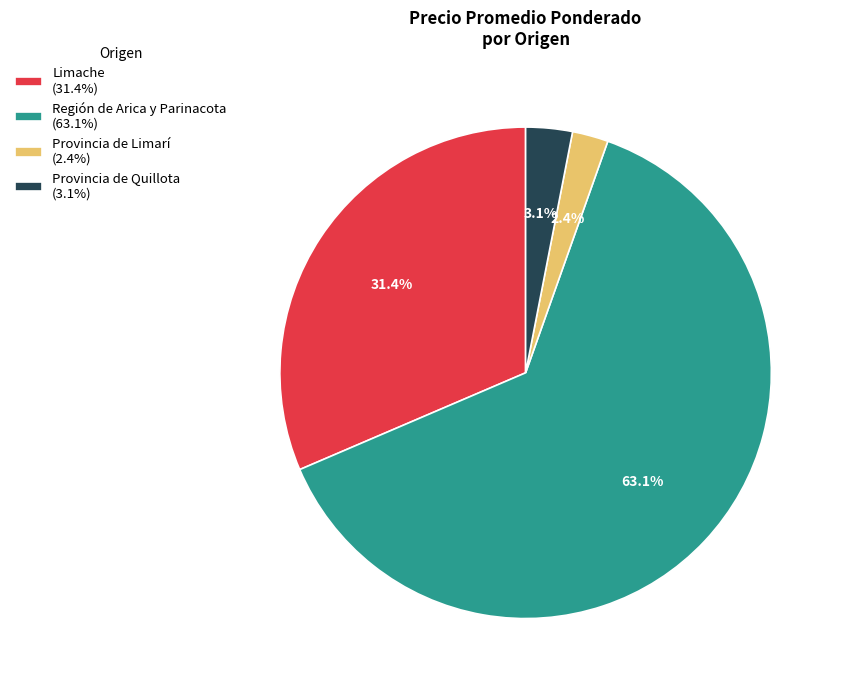

What is the total percentage of Provincia de Quillota (3.1%) and Región de Arica y Parinacota (63.1%)?

66.2%